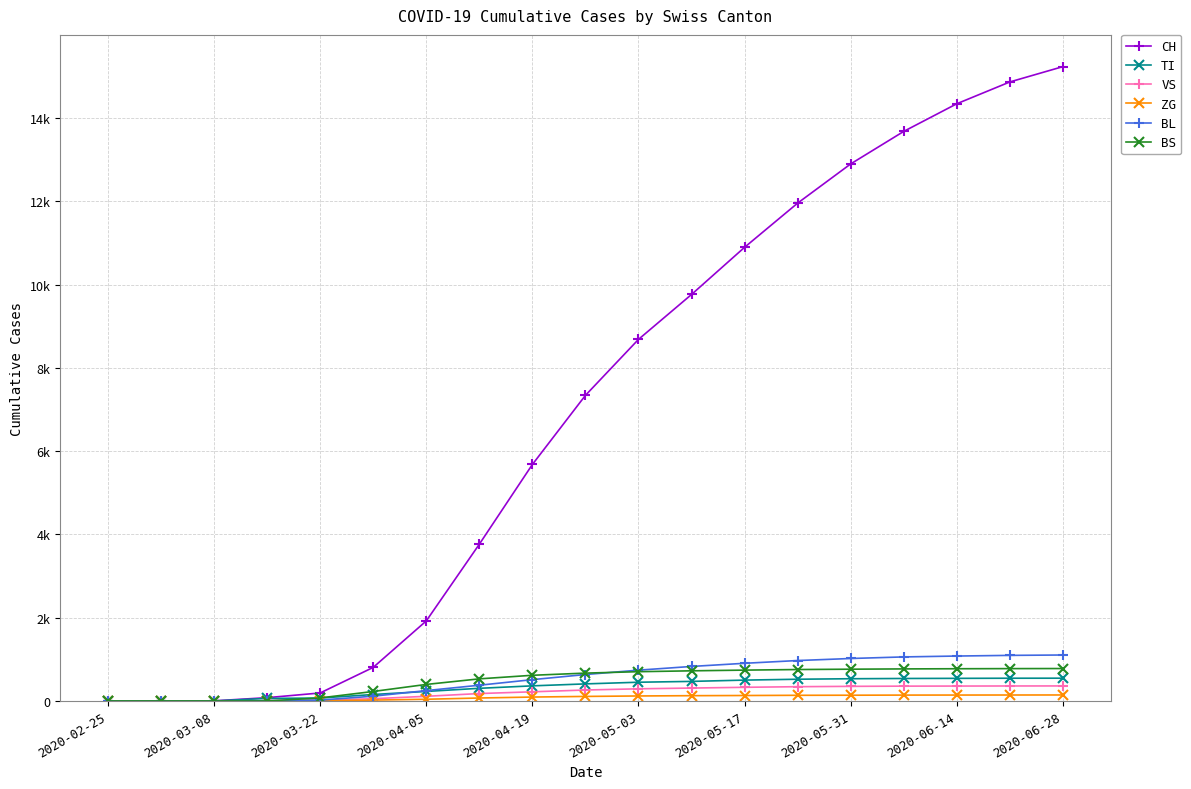

True or false: BS and ZG cross at least once.

False